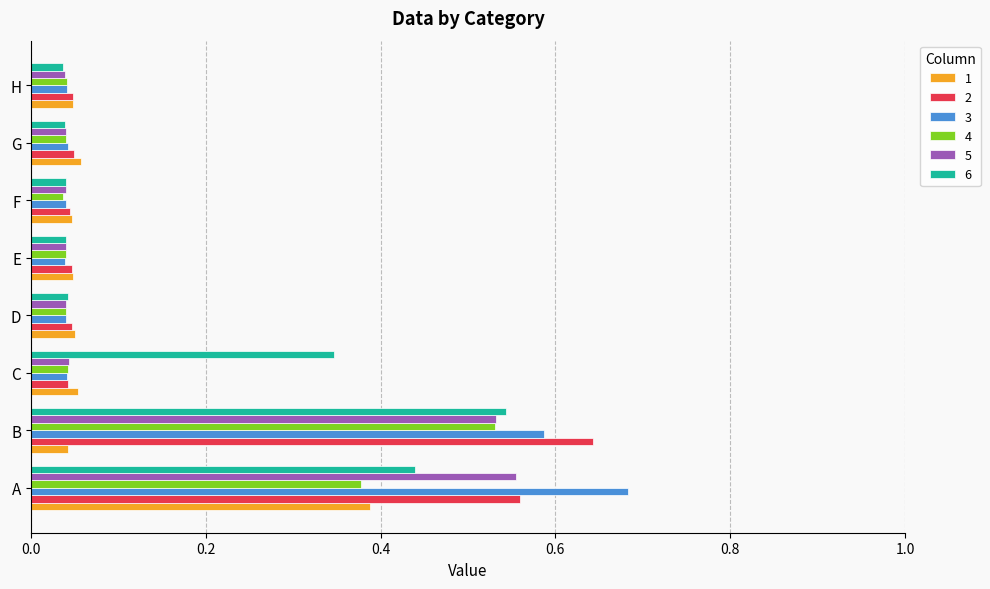

The value of 2 at A is 0.9. True or false?

False